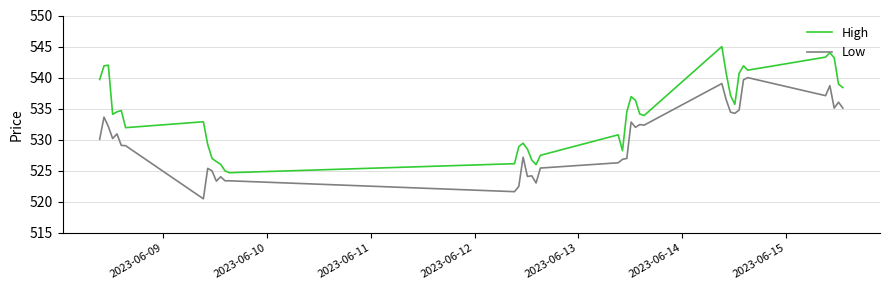

What is the highest value of the Low series?

540.0